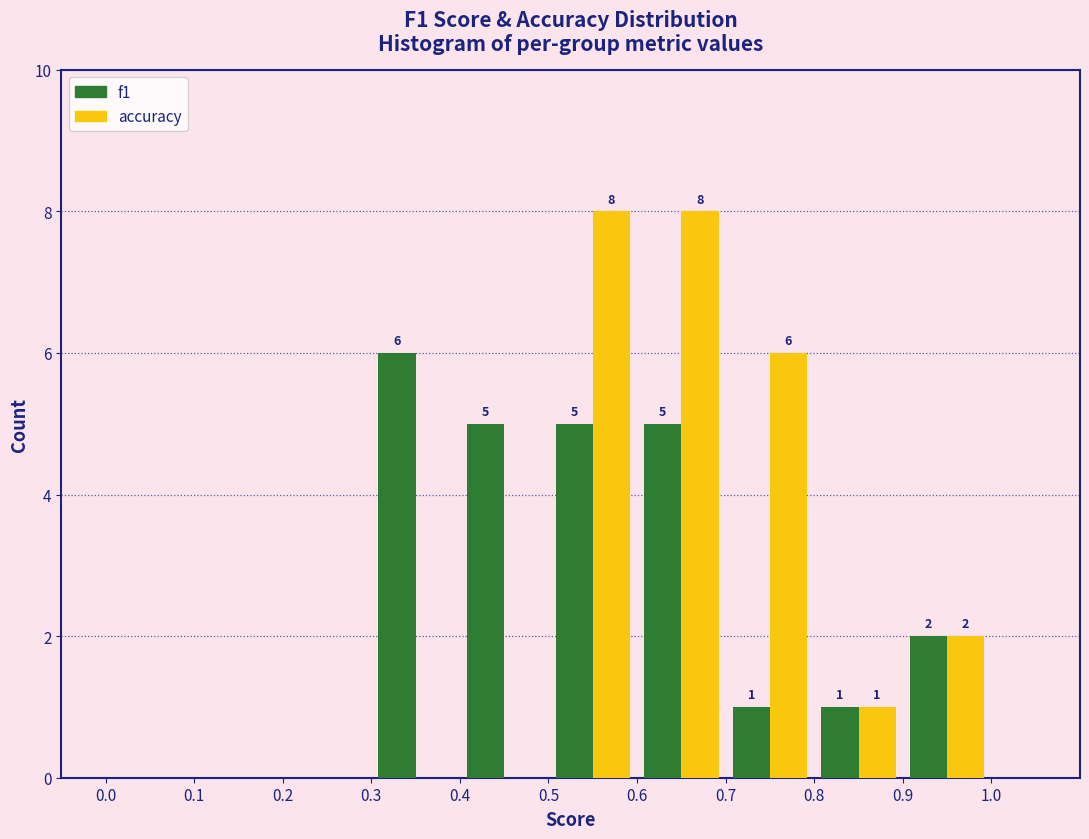

In the f1 series, which range on the x-axis has the tallest bar?

0.3 to 0.4